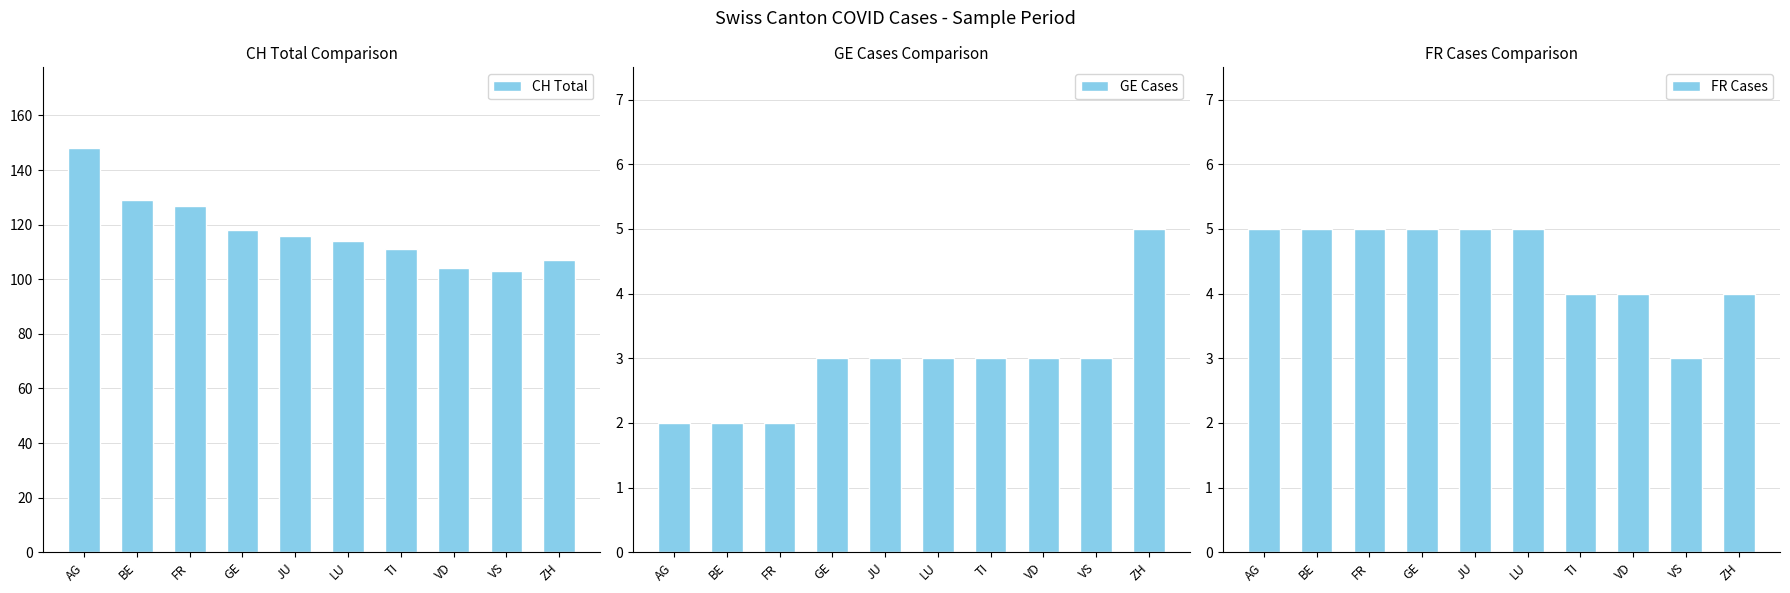

Where does the CH Total series first go above 116?

AG